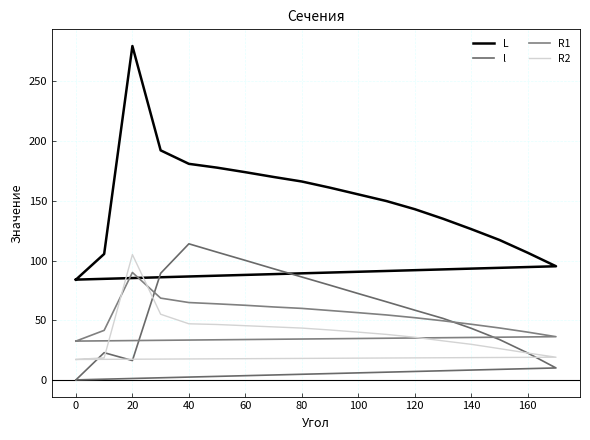

True or false: R2 and L intersect in this chart.

False